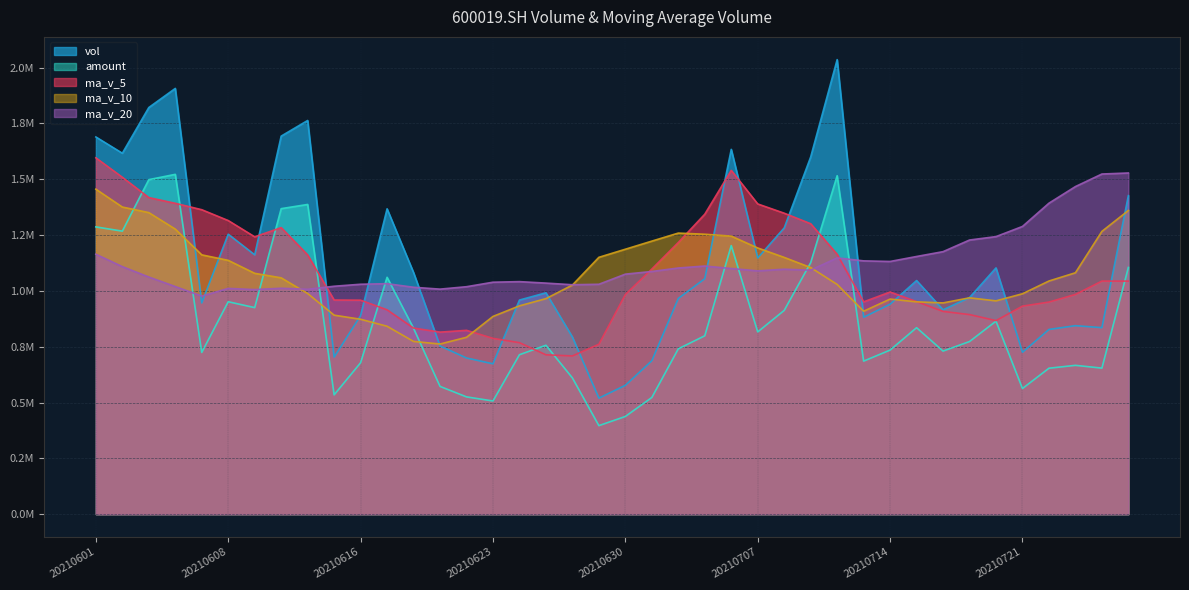

What is the difference between the highest and lowest values at 20210702?

518455.9